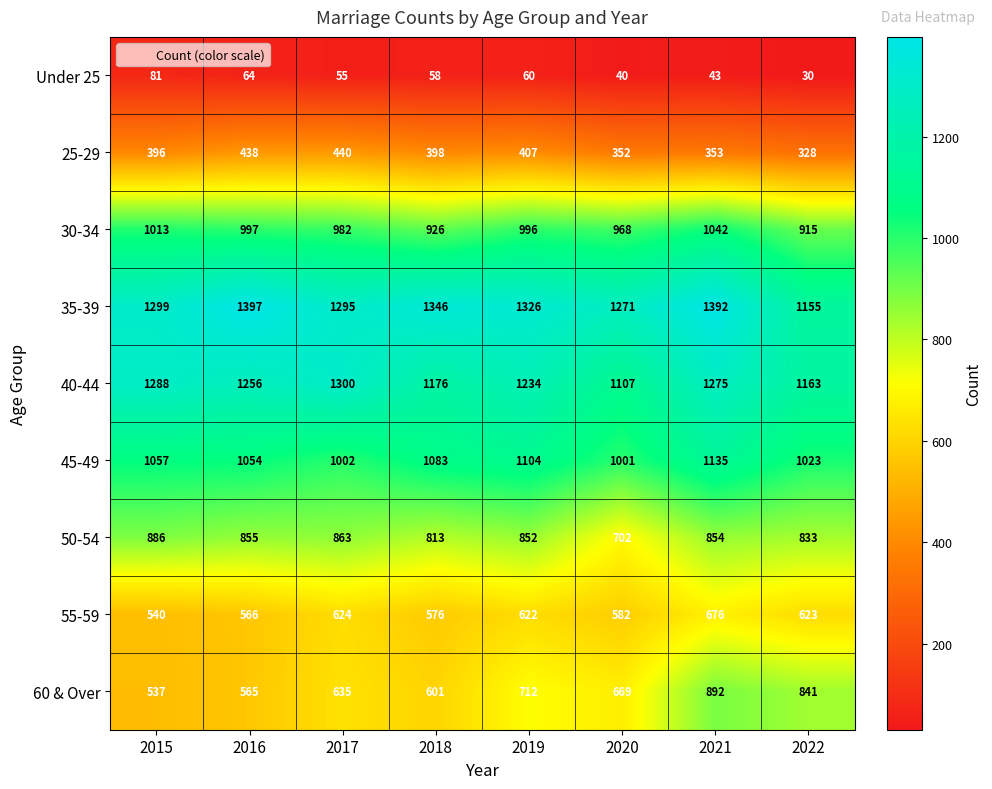

Read the Under 25 value at 2016.

64